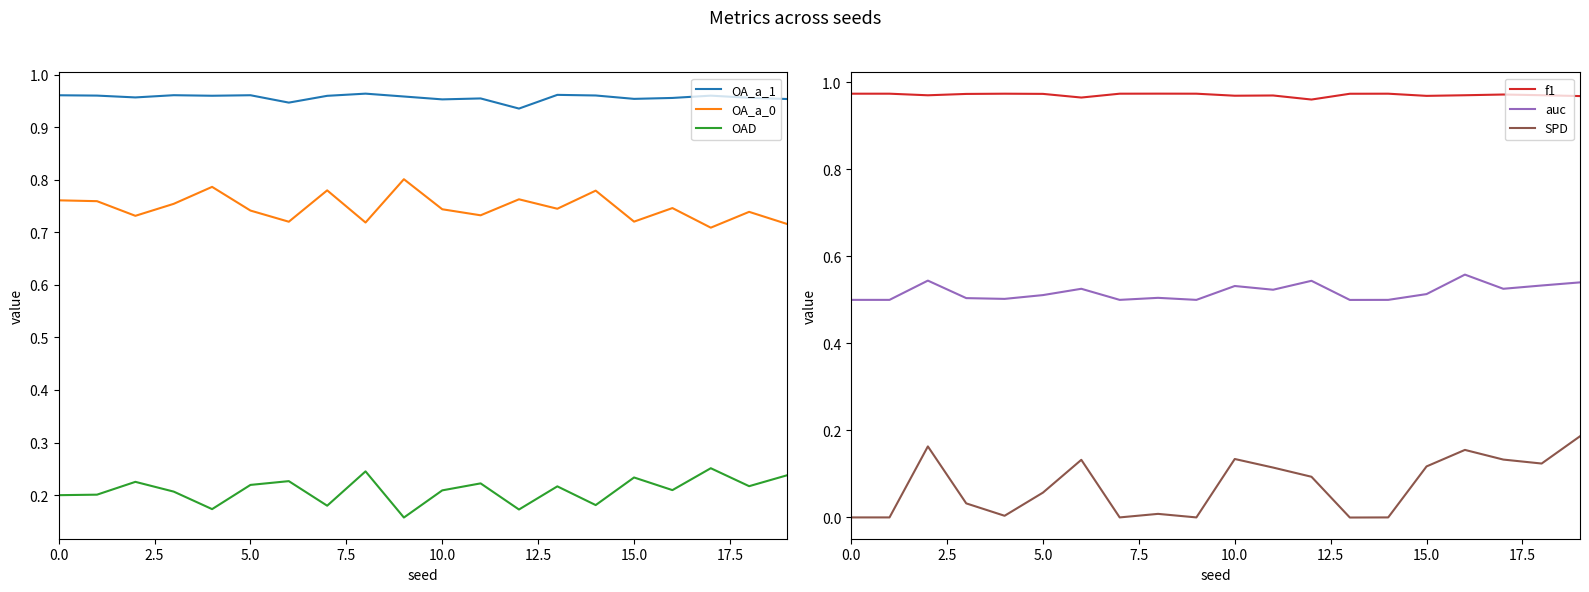

What is the difference between the SPD values at 17 and 0.0?

0.1